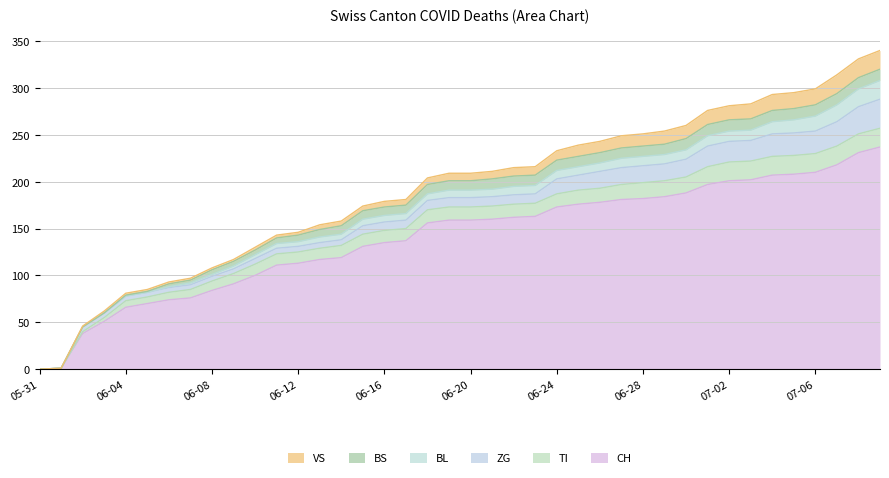

At how many categories does at least one series exceed 172?

16